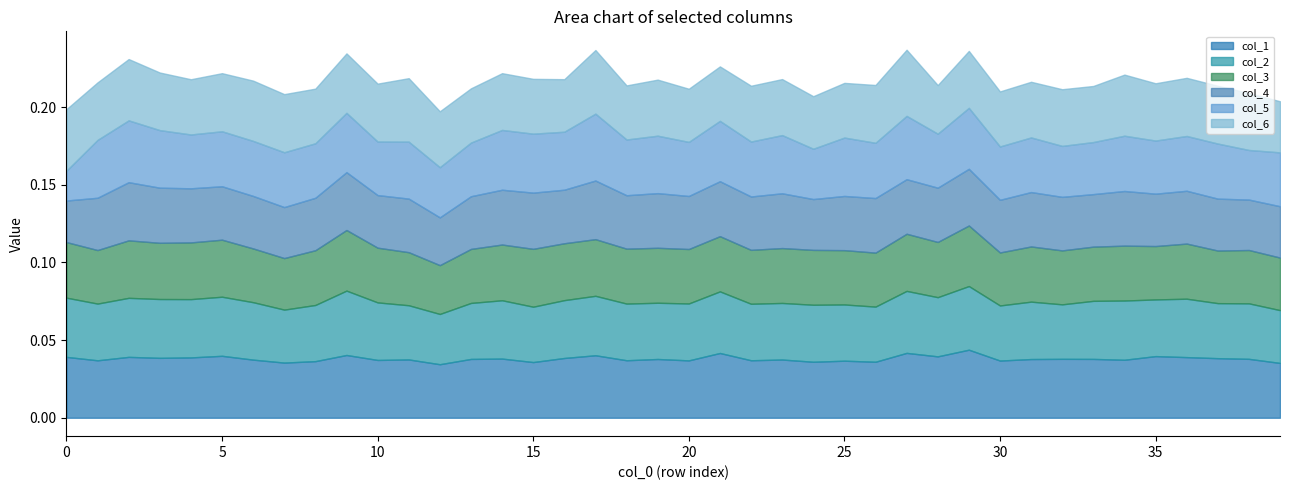

True or false: col_3 and col_4 cross at least once.

True